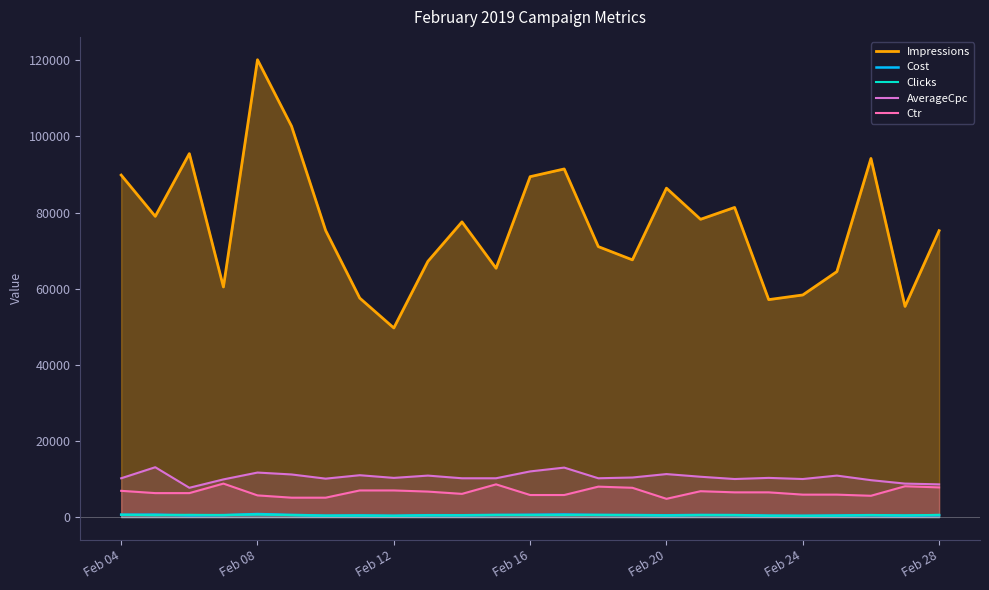

Which series has the widest spread of values?

Impressions